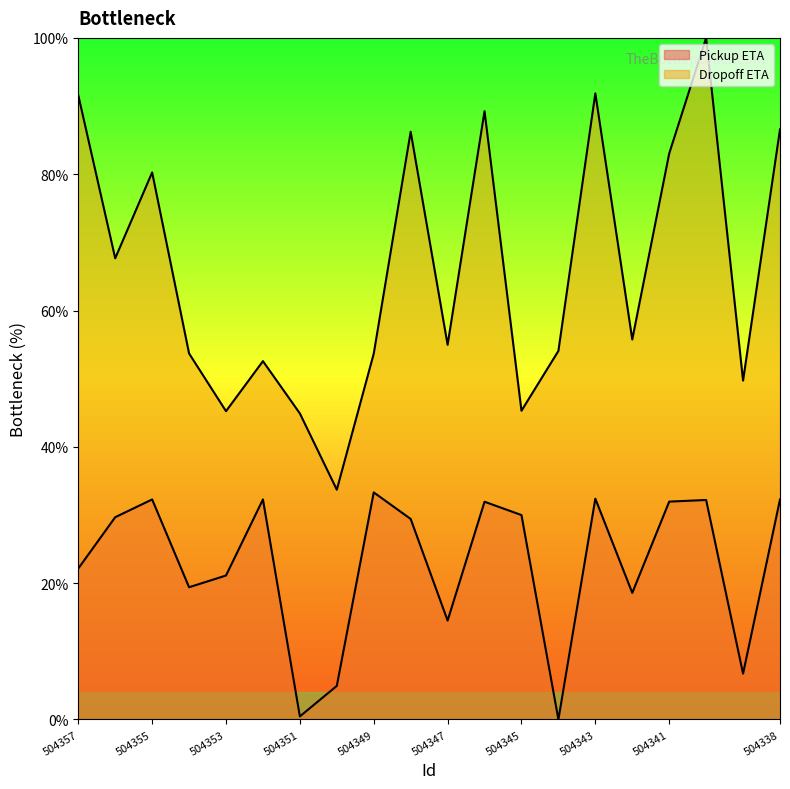

The Dropoff ETA series shows 32.8 at 504356. True or false?

False